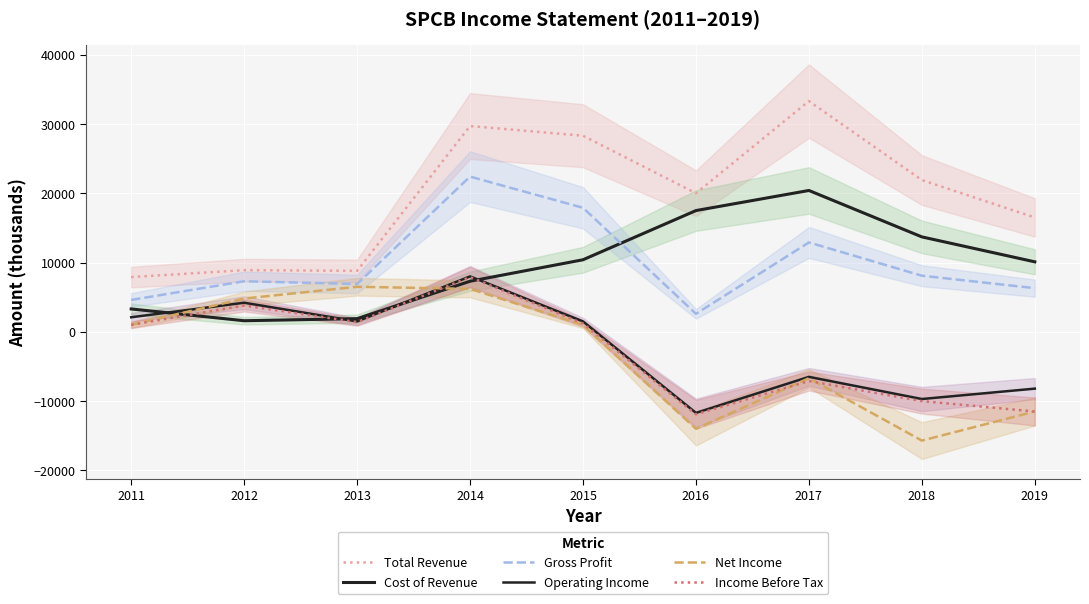

Reading left to right, list all the values displayed in this chart.

Total Revenue: 2011=7900	2012=8900	2013=8800	2014=29700	2015=28300	2016=20000	2017=33300	2018=21900	2019=16500
Cost of Revenue: 2011=3300	2012=1600	2013=1900	2014=7300	2015=10400	2016=17500	2017=20400	2018=13700	2019=10100
Gross Profit: 2011=4600	2012=7300	2013=6900	2014=22400	2015=17900	2016=2600	2017=12900	2018=8100	2019=6300
Operating Income: 2011=2100	2012=4200	2013=1500	2014=8000	2015=1500	2016=-11700	2017=-6500	2018=-9700	2019=-8200
Net Income: 2011=1000	2012=4800	2013=6500	2014=6200	2015=1000	2016=-14000	2017=-6700	2018=-15700	2019=-11500
Income Before Tax: 2011=1000	2012=3800	2013=1400	2014=7900	2015=1200	2016=-11900	2017=-7100	2018=-10000	2019=-11500